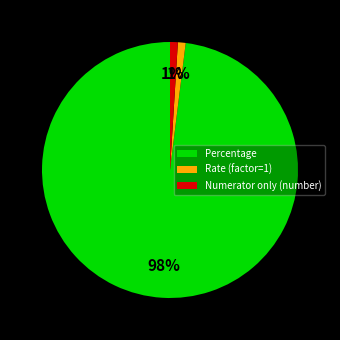

Is it true that Percentage is 90% of the pie?

False